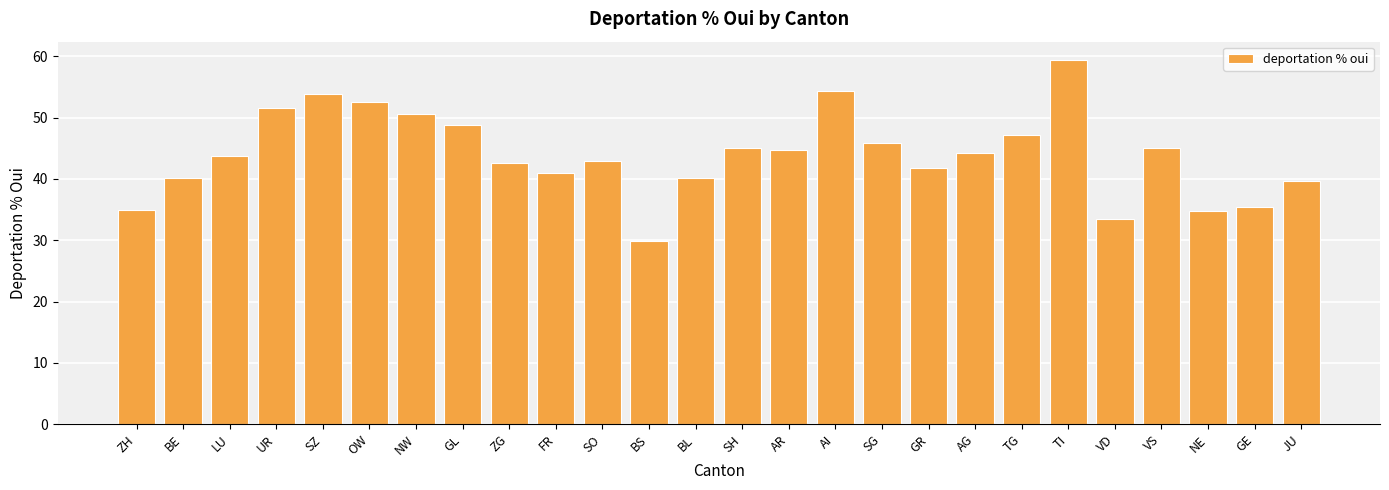

What is the sum of all values?

1143.8